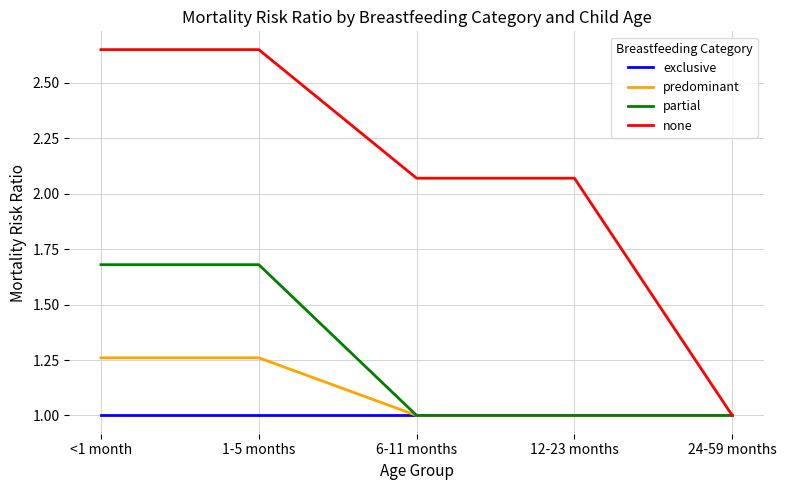

What is the total value across all series at 1-5 months?

6.6